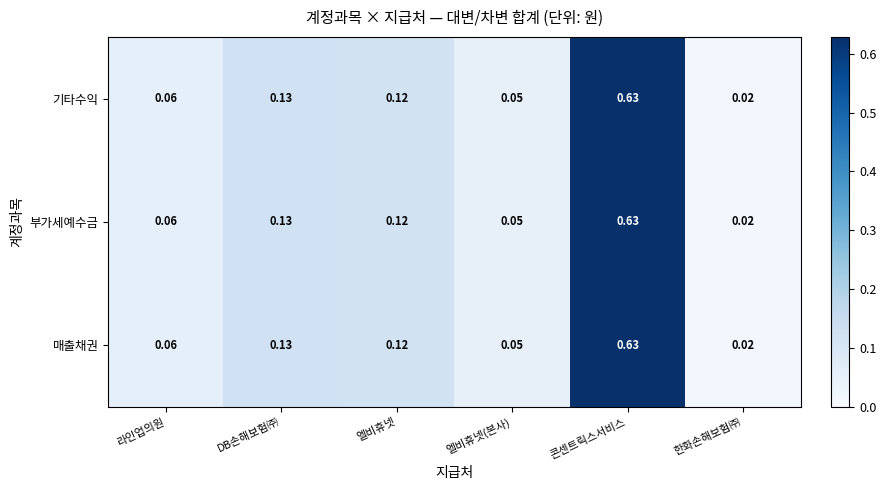

At which label does 매출채권 reach its peak?

콘센트릭스서비스